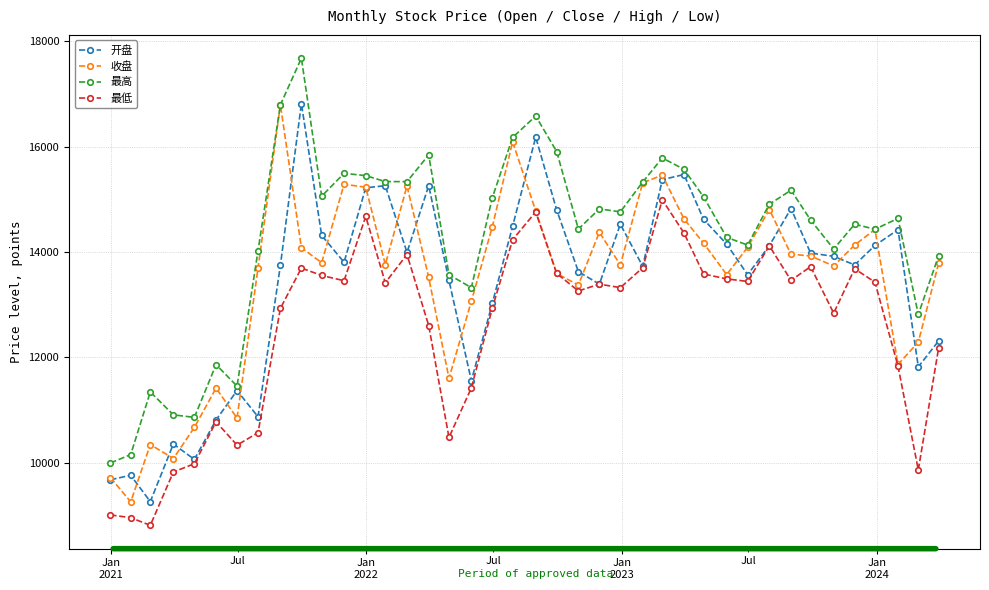

What is the difference between the second highest and minimum values in the 开盘 series?

6919.1